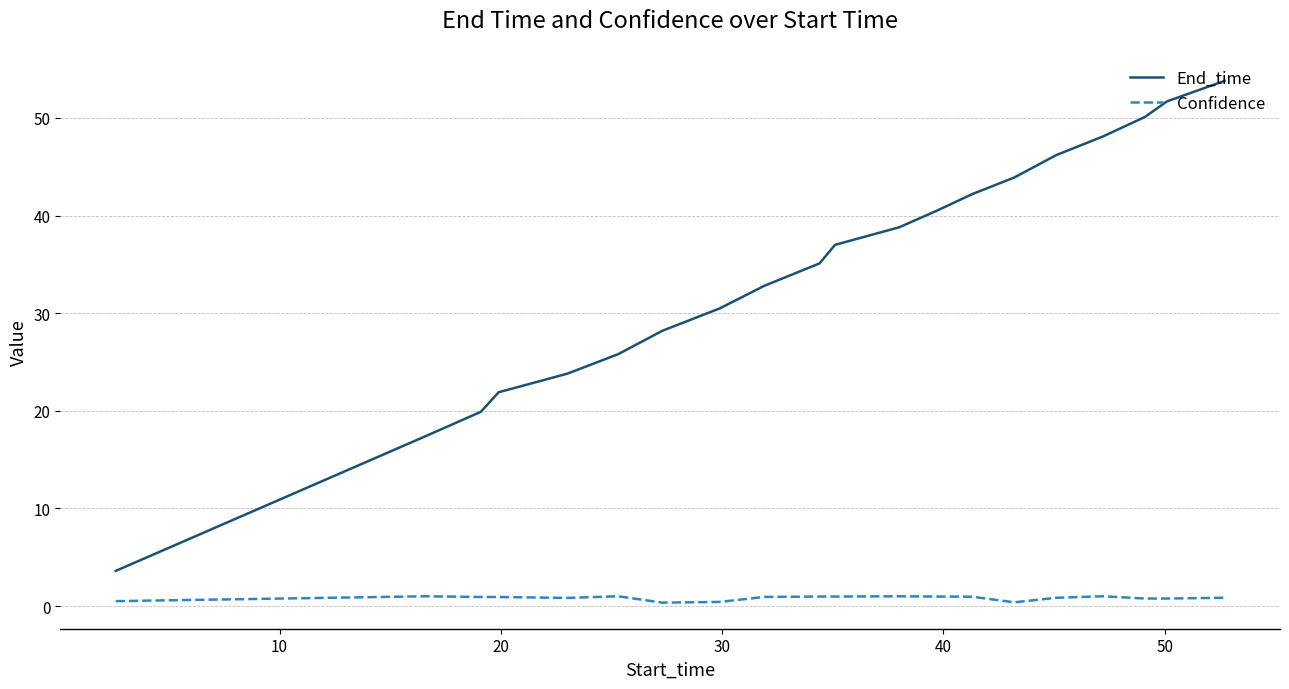

What is the maximum value for Confidence?

1.0